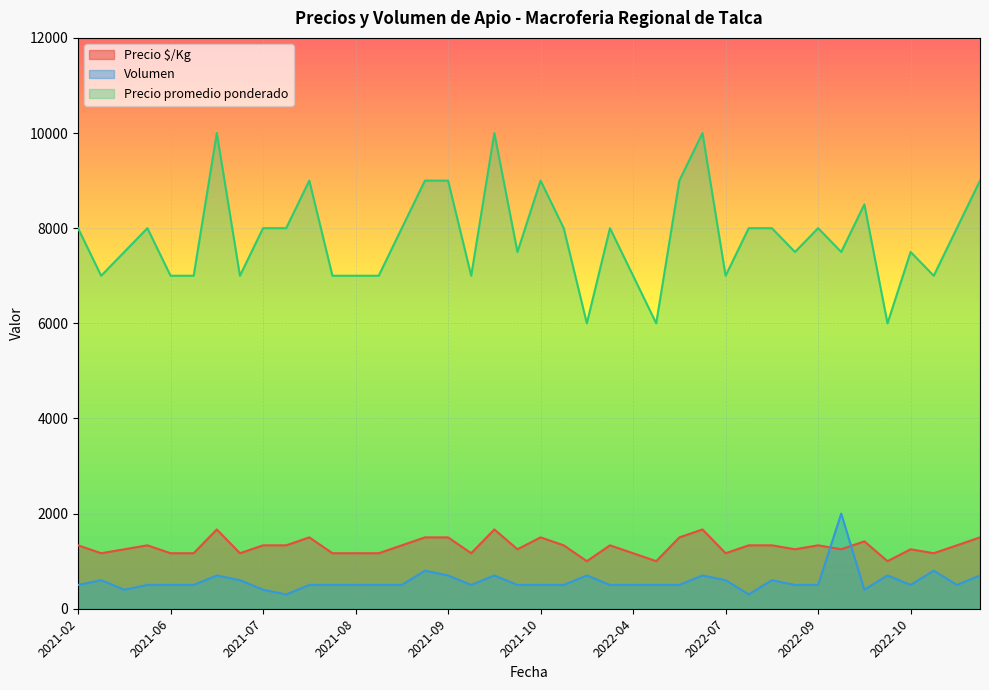

Which series has the widest spread of values?

Precio promedio ponderado